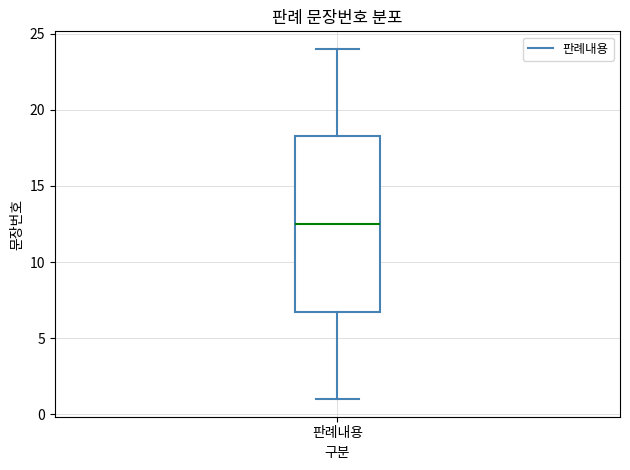

Transcribe this box plot: give where the median line is, the range the box spans, and where the two whiskers end, as read against the y-axis. The values are not printed on the chart, so give them approximately, as read against the axis.

median 12.5, box 7.0 to 18.5, whiskers 1.0 to 24.0